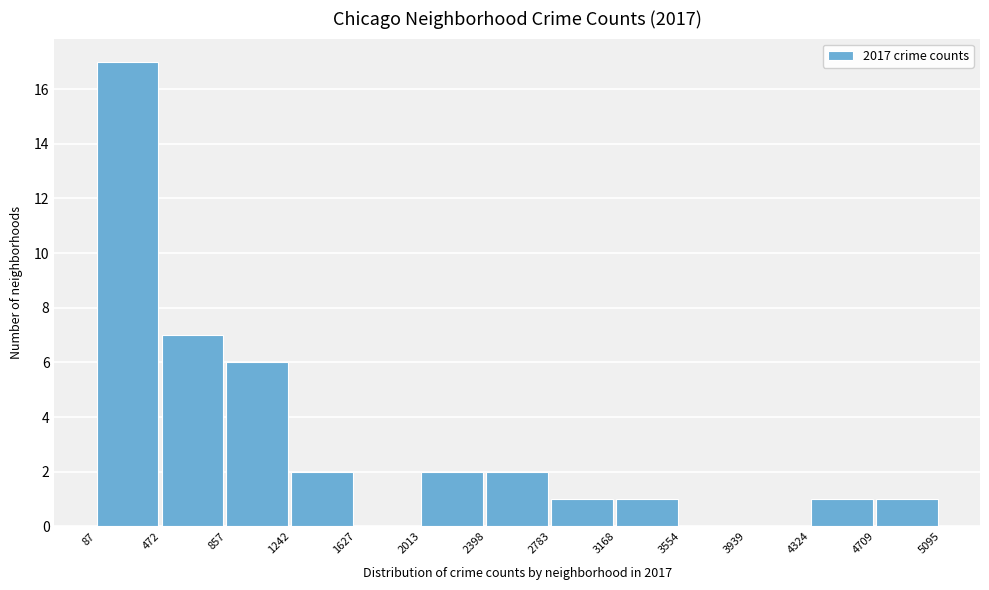

Reading left to right, list every bar in this chart as the range it spans on the x-axis followed by its height. The values are not printed on the chart, so give them approximately, as read against the axis.

87 to 472: 17
472 to 857: 7
857 to 1242: 6
1242 to 1627: 2
1627 to 2013: 0
2013 to 2398: 2
2398 to 2783: 2
2783 to 3168: 1
3168 to 3554: 1
3554 to 3939: 0
3939 to 4324: 0
4324 to 4709: 1
4709 to 5095: 1